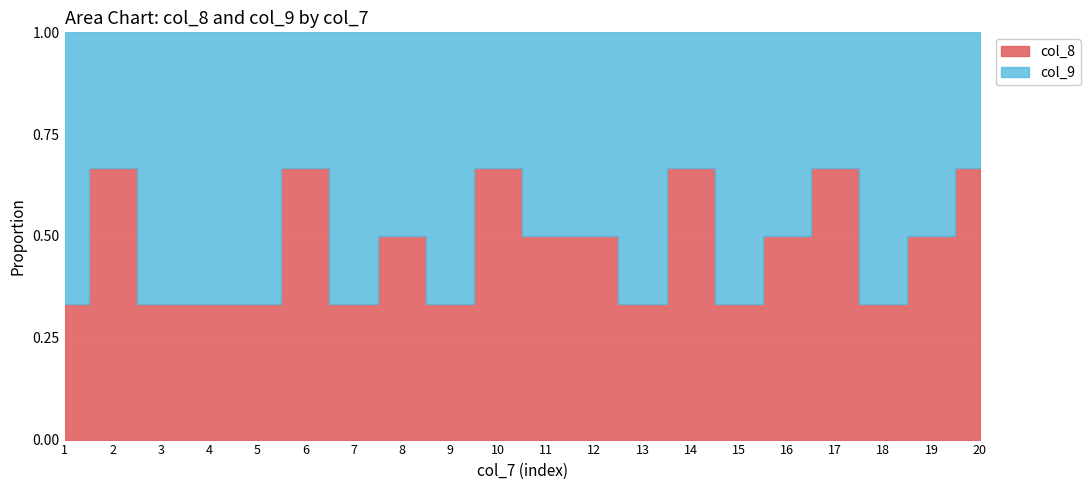

How many col_8 values are between 1 and 2?

20